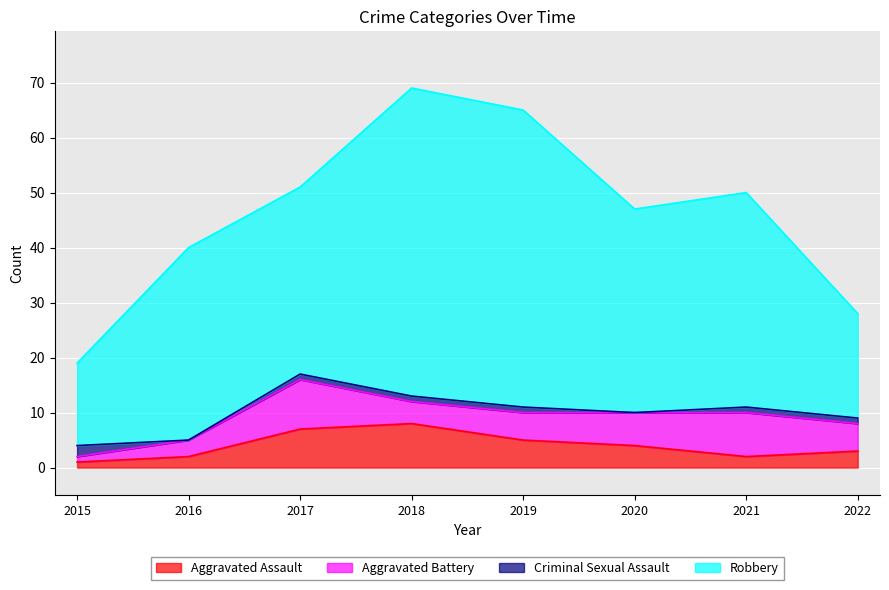

What is the value of the Robbery point at the 2nd from the left?

35